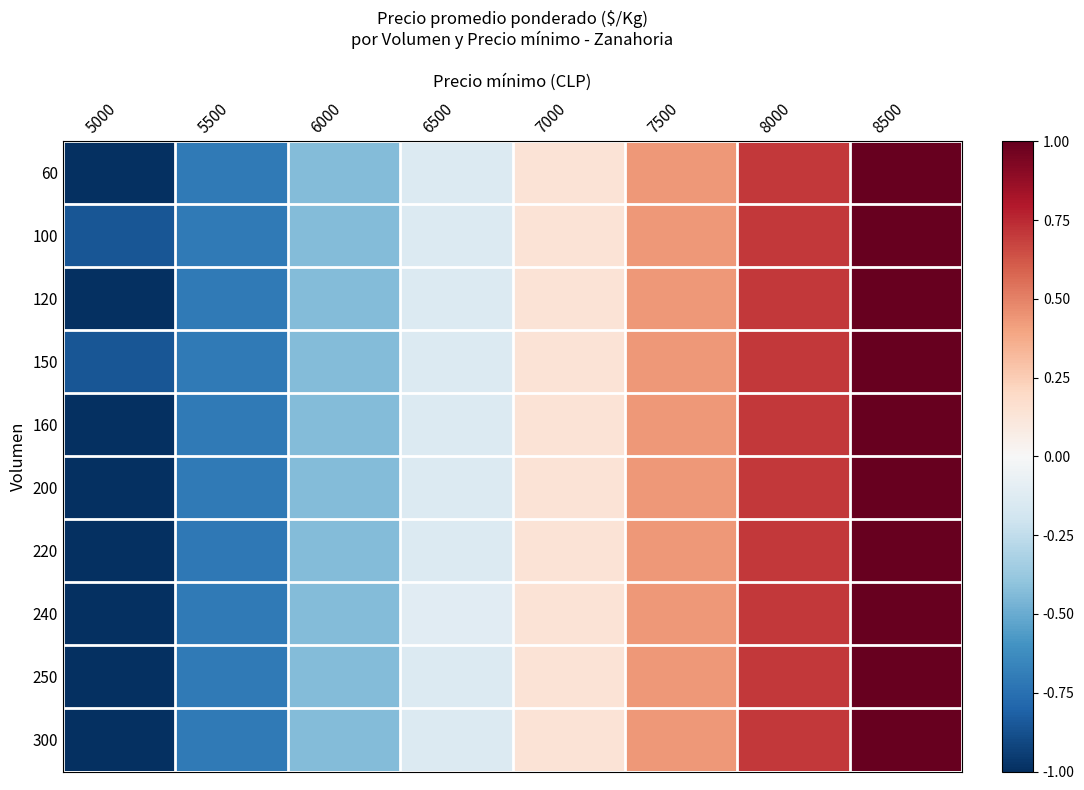

Rank the series by their maximum value, from highest to lowest.

60, 100, 120, 150, 160, 200, 220, 240, 250, 300